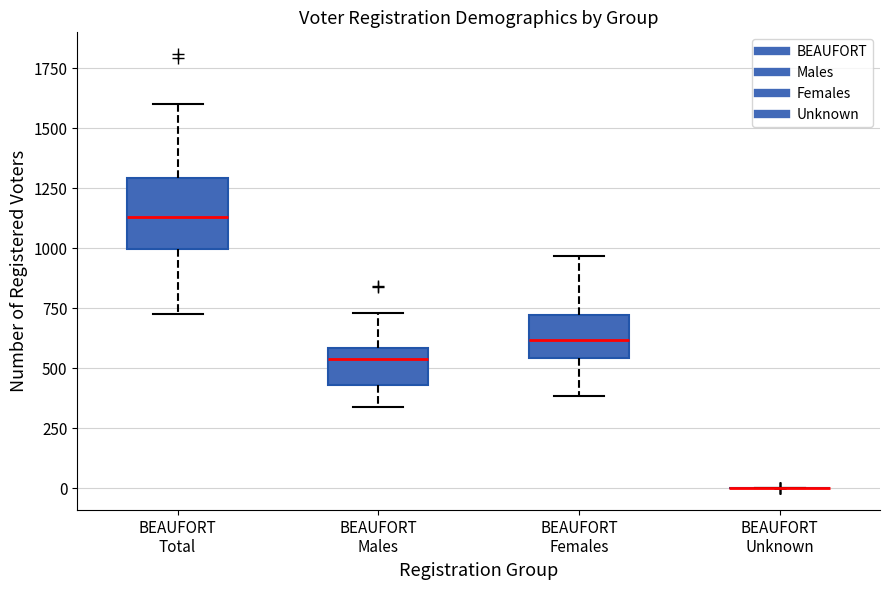

Reading left to right, transcribe this box plot: for each box, give where its median line is, the range the box spans, and where its two whiskers end, as read against the y-axis. The values are not printed on the chart, so give them approximately, as read against the axis.

BEAUFORT Total: median 1150, box 1000 to 1300, whiskers 750 to 1600
BEAUFORT Males: median 550, box 450 to 600, whiskers 350 to 750
BEAUFORT Females: median 600, box 550 to 700, whiskers 400 to 950
BEAUFORT Unknown: box collapsed to a line at 0, whiskers 0 to 0